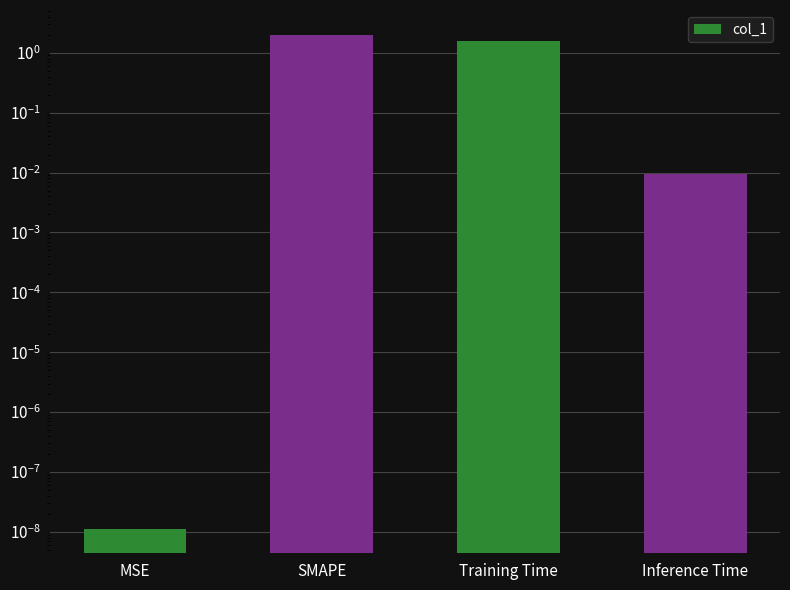

What is the greatest value displayed?

2.0